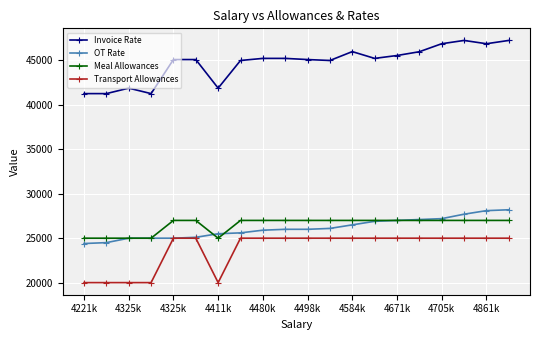

List the series in order of their peak value, highest first.

Invoice Rate, OT Rate, Meal Allowances, Transport Allowances